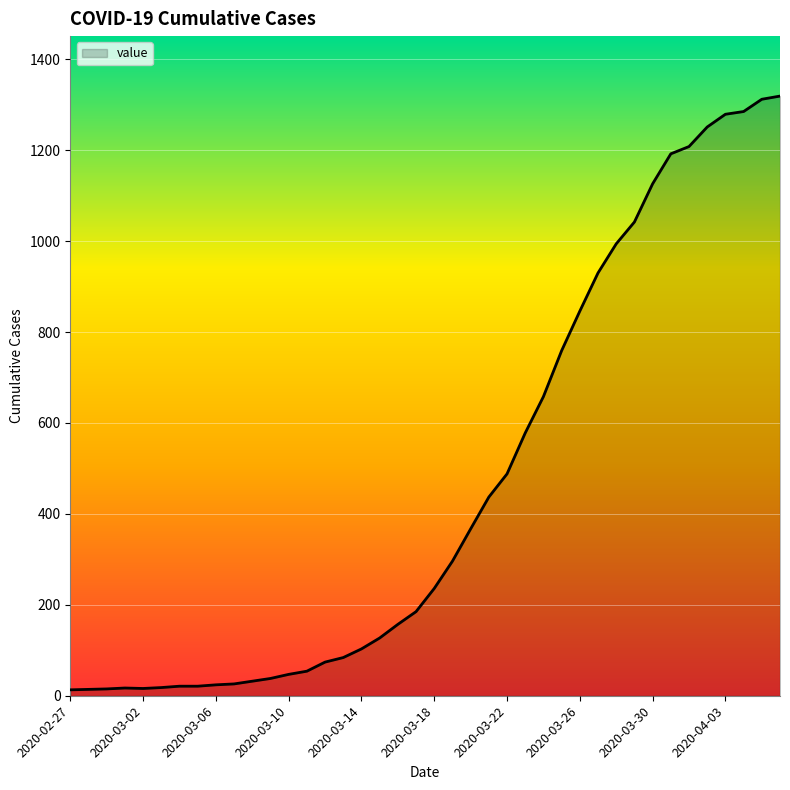

Is this an area chart (filled region under the line)?

Yes